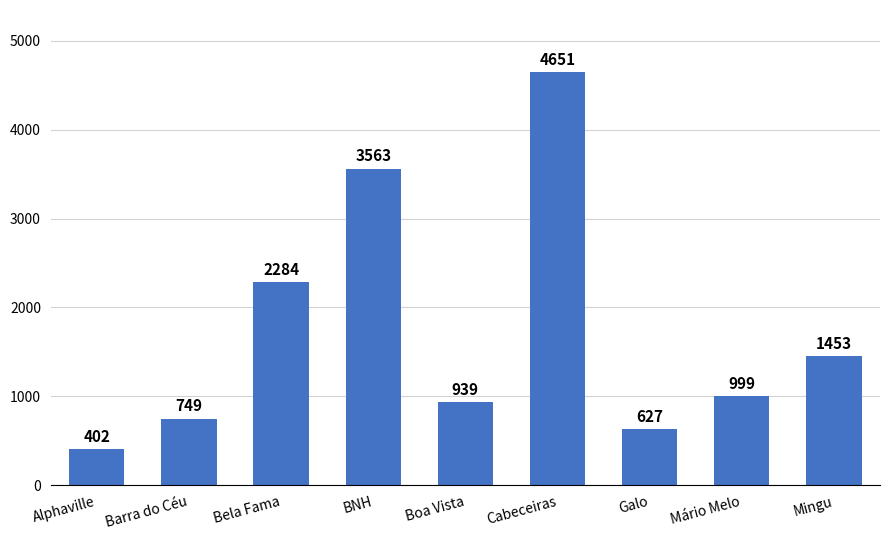

How many distinct data groups are displayed?

1